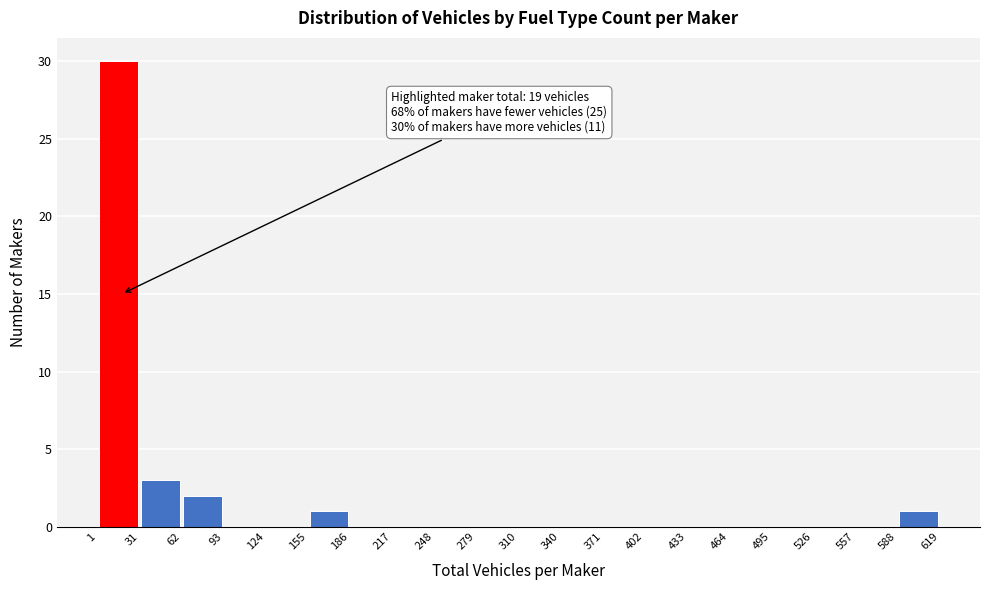

Which range on the x-axis has the tallest bar?

1 to 31